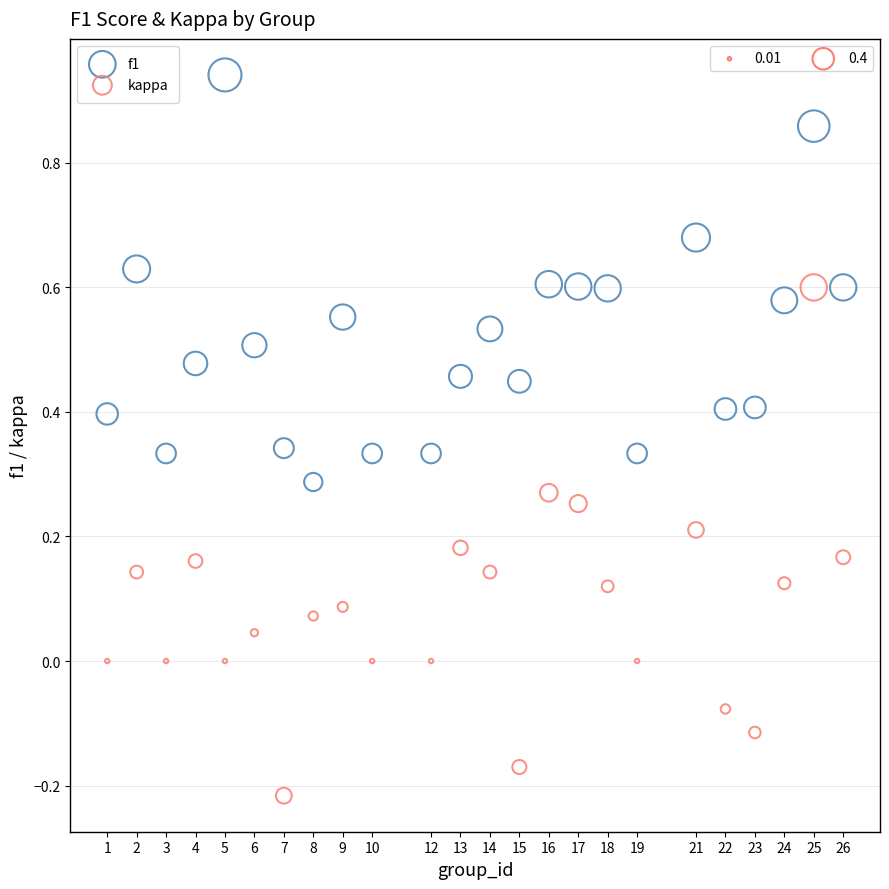

Which series reaches the maximum Y coordinate?

f1